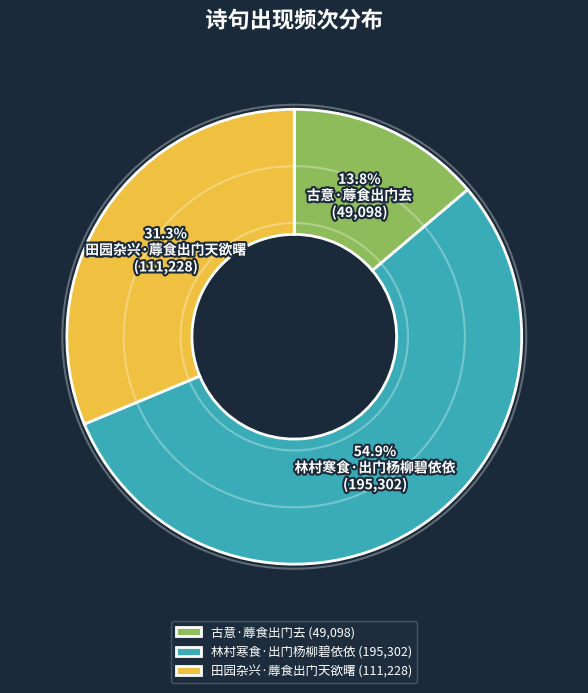

Is it true that 田园杂兴·蓐食出门天欲曙 is 46% of the pie?

False